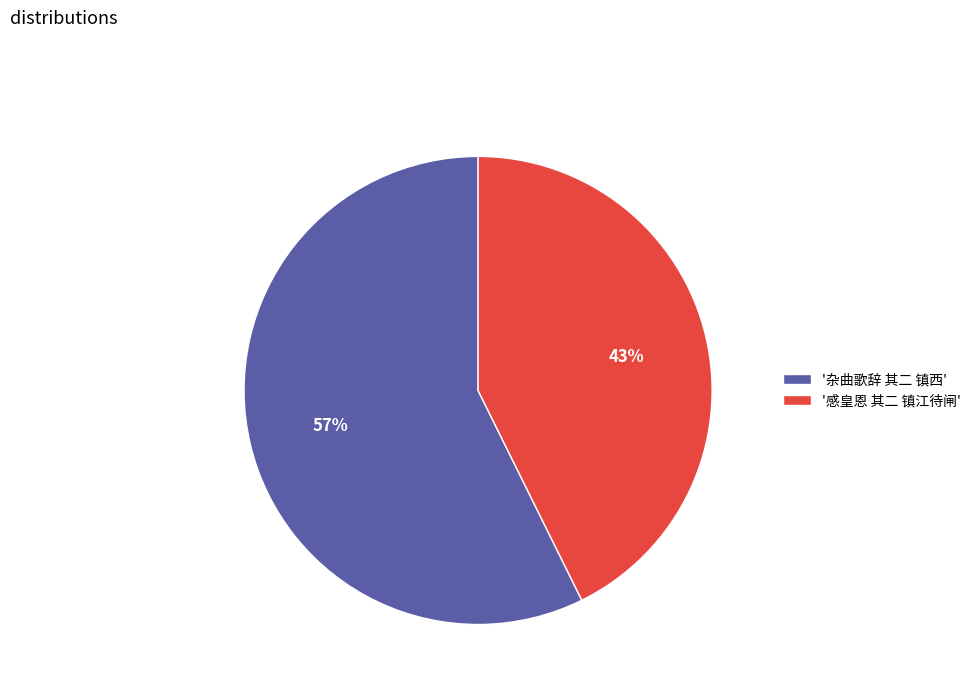

Count the number of slices in the pie.

2